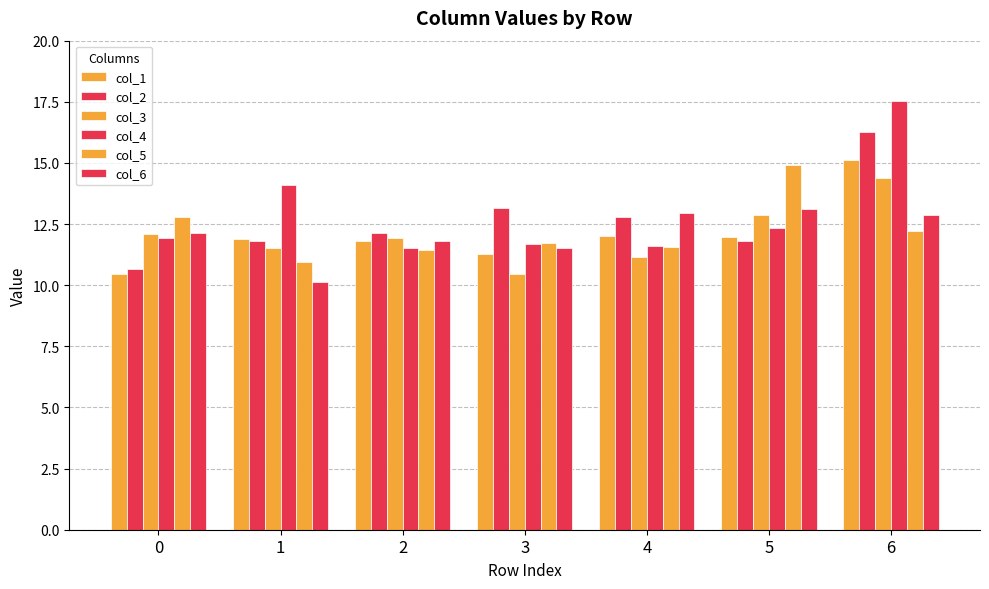

Are the bars grouped side by side (vs. stacked)?

Yes